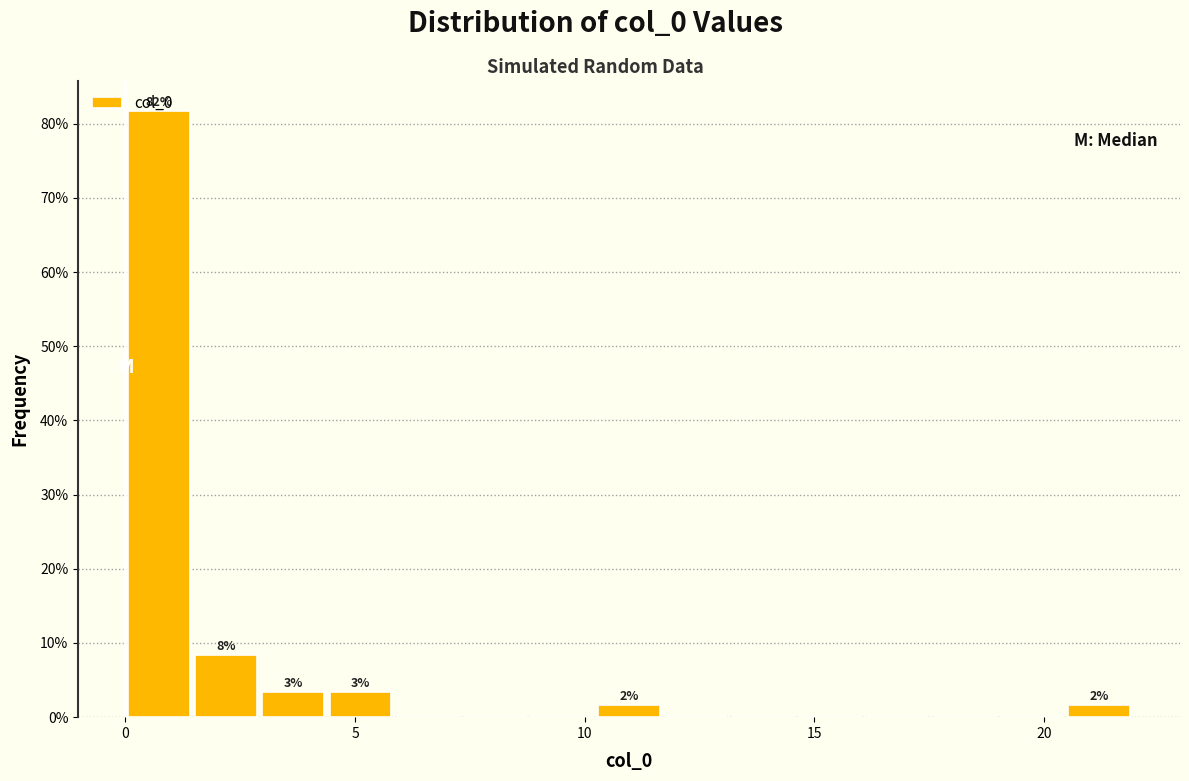

Around what value on the x-axis is the tallest bar? Give the approximate position of its centre, as read against the axis.

0.5